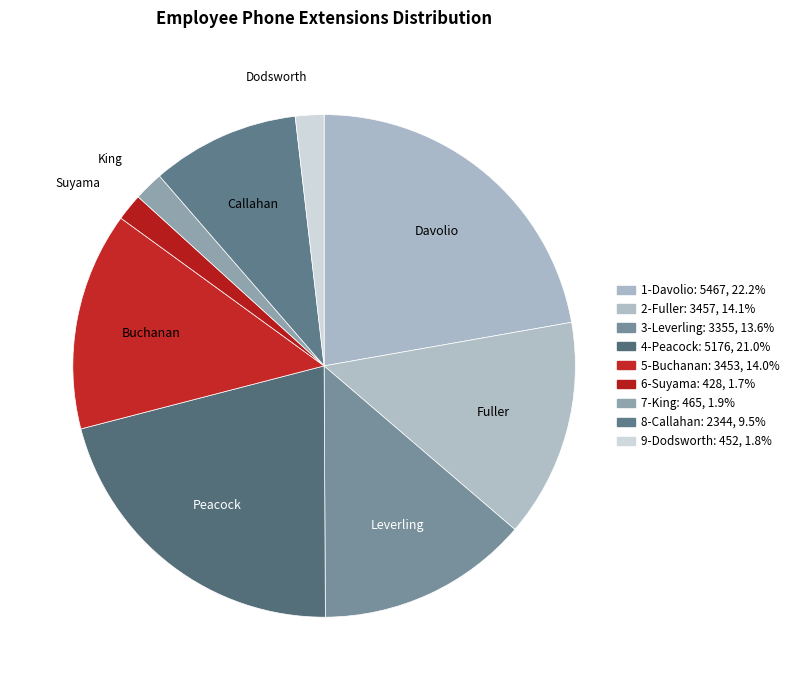

True or false: 9-Dodsworth accounts for 12% of the total.

False